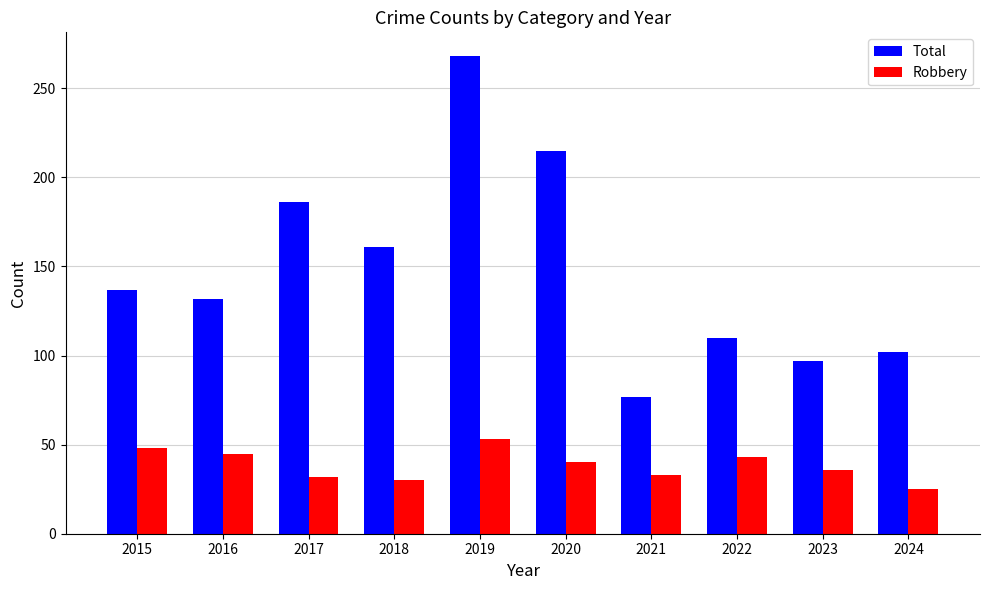

At which label is Robbery closest to 39?

2020